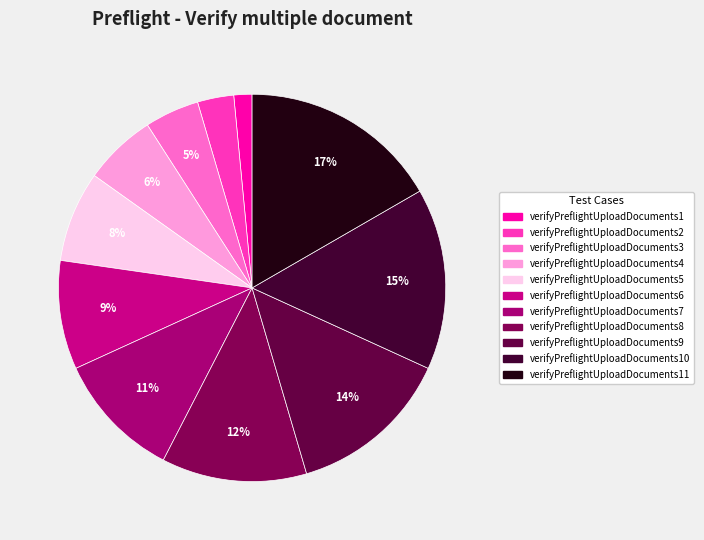

To the nearest percent, what is the difference between the largest and smallest slice percentages?

15%